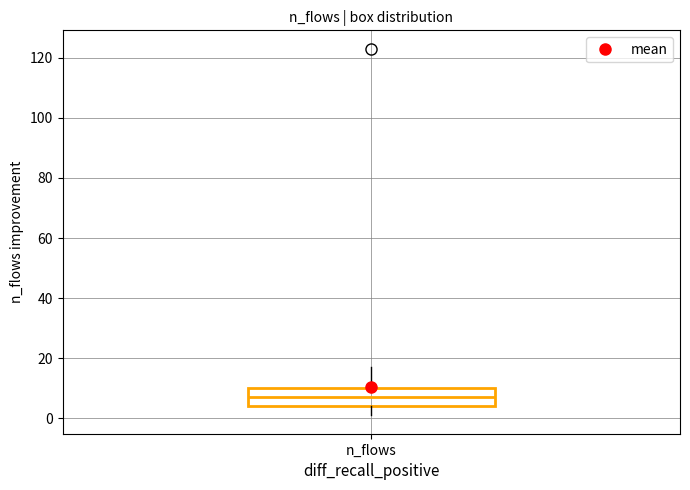

Where does the median line of the box for n_flows sit on the y-axis? The values are not printed on the chart, so give them approximately, as read against the axis.

8